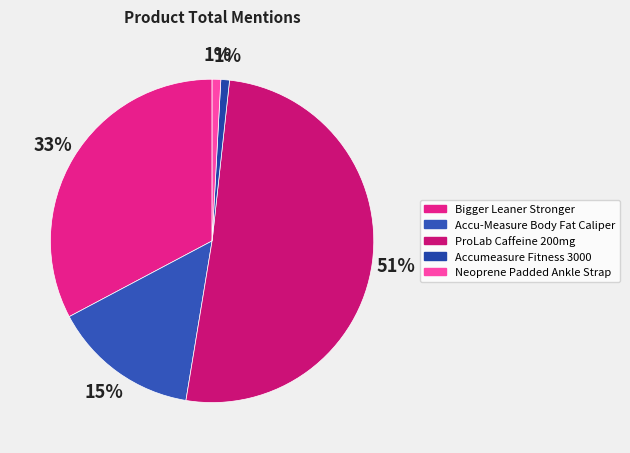

Which category accounts for the majority?

ProLab Caffeine 200mg